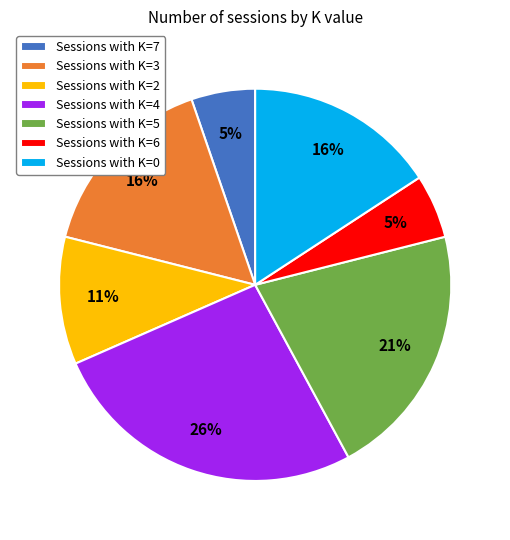

How many segments does this pie chart have?

7